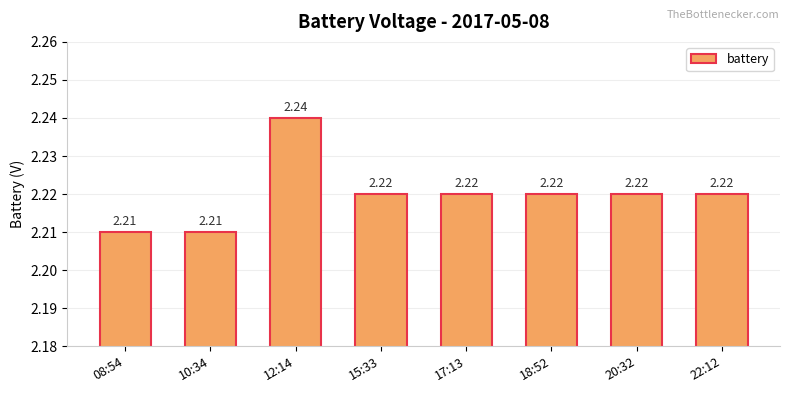

Approximately how many times larger is the value at 10:34 compared to 18:52?

1.0